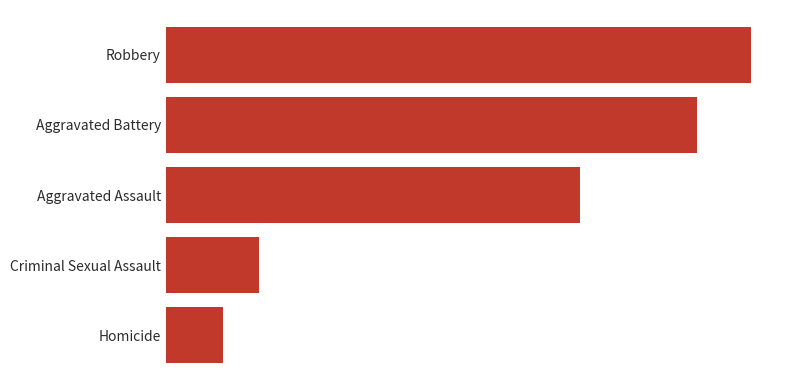

Are the bars horizontal?

Yes